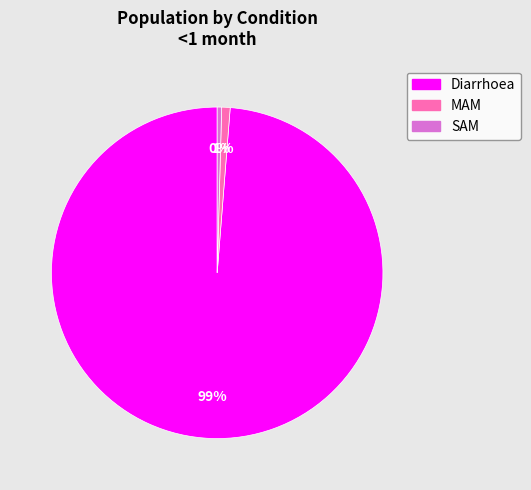

Is the sum of Diarrhoea and SAM greater than half?

Yes